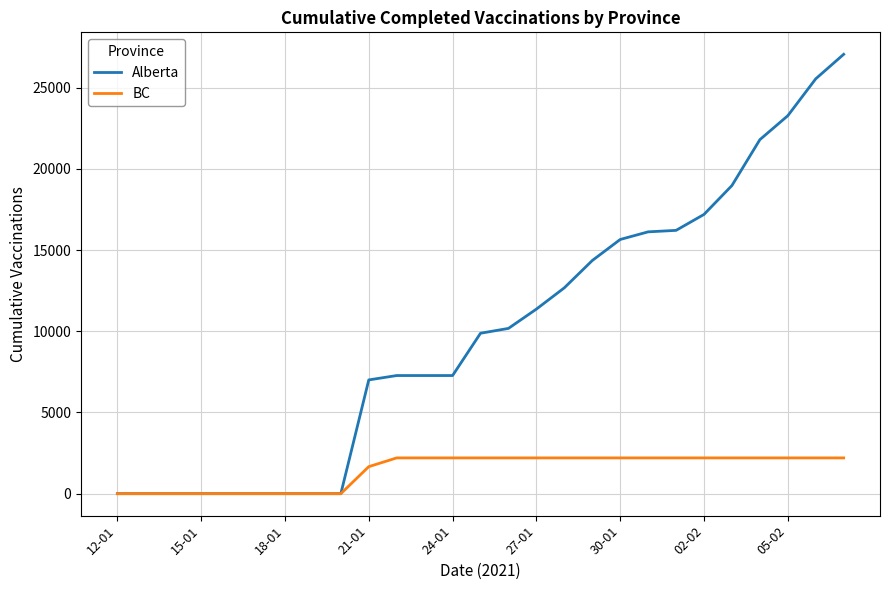

Which series has the largest range (max minus min)?

Alberta